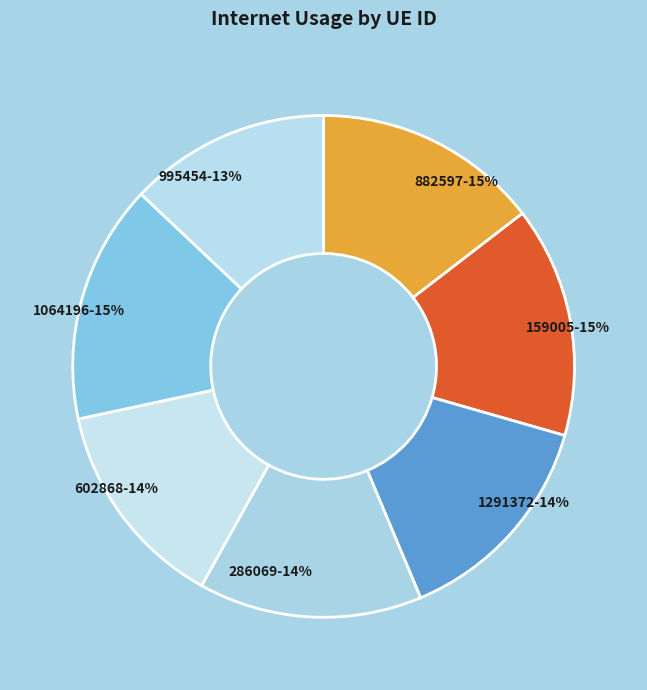

How many slices are in this pie chart?

7